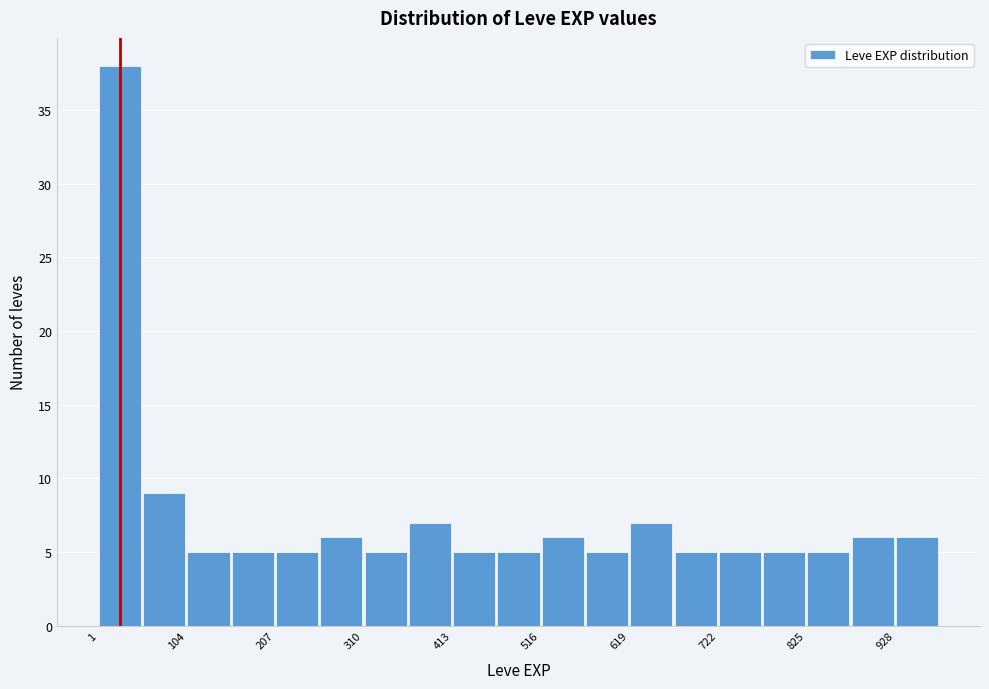

Read against the x-axis, roughly where is the centre of the tallest bar?

20